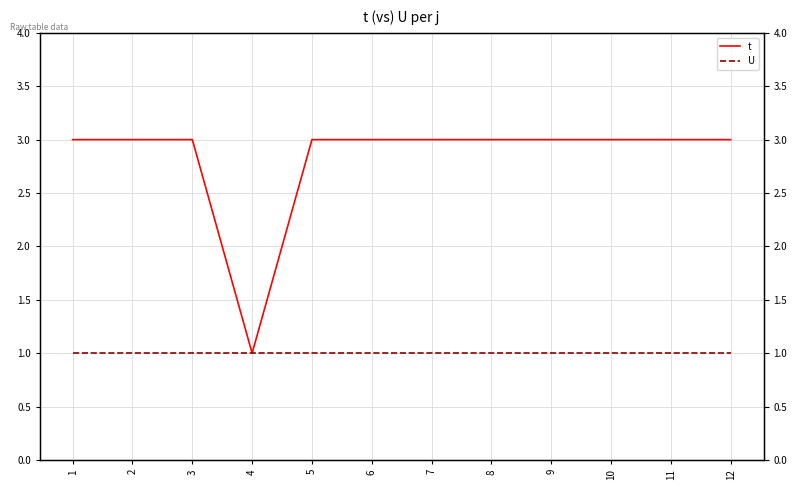

Which series has the largest range (max minus min)?

t